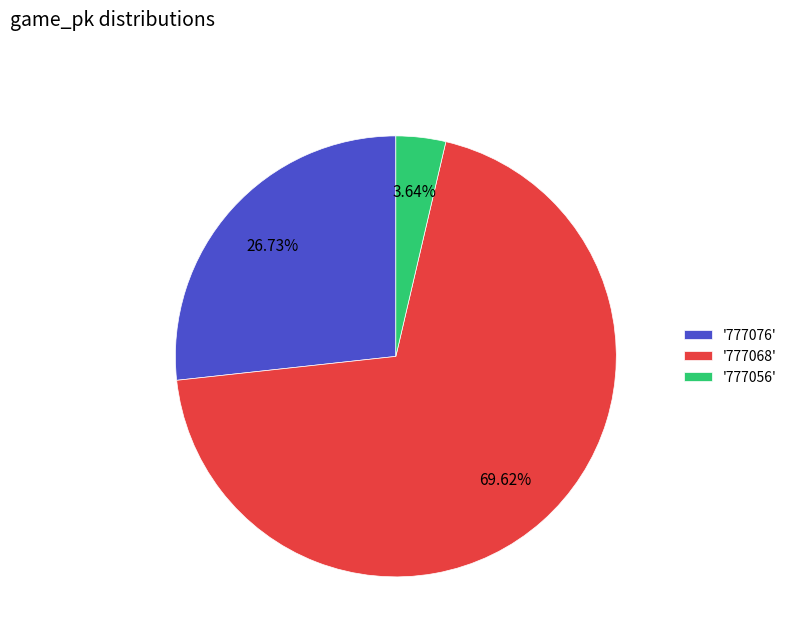

Rank the categories by value from lowest to highest.

'777056', '777076', '777068'